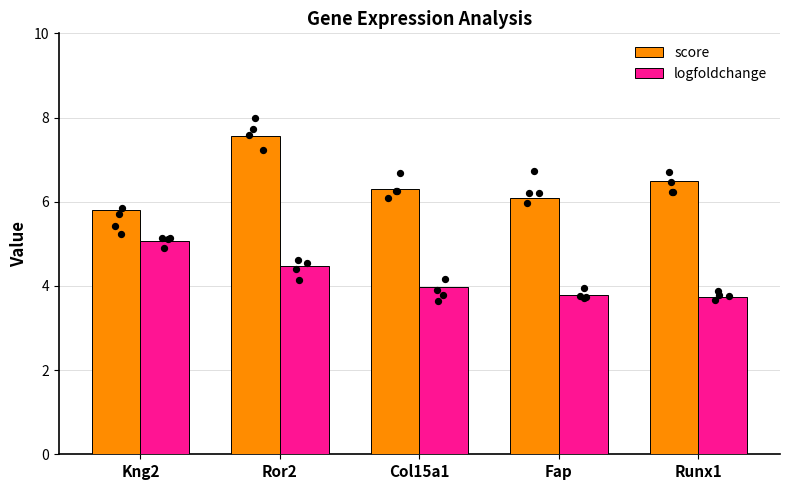

What are all the series names shown in the legend?

score, logfoldchange